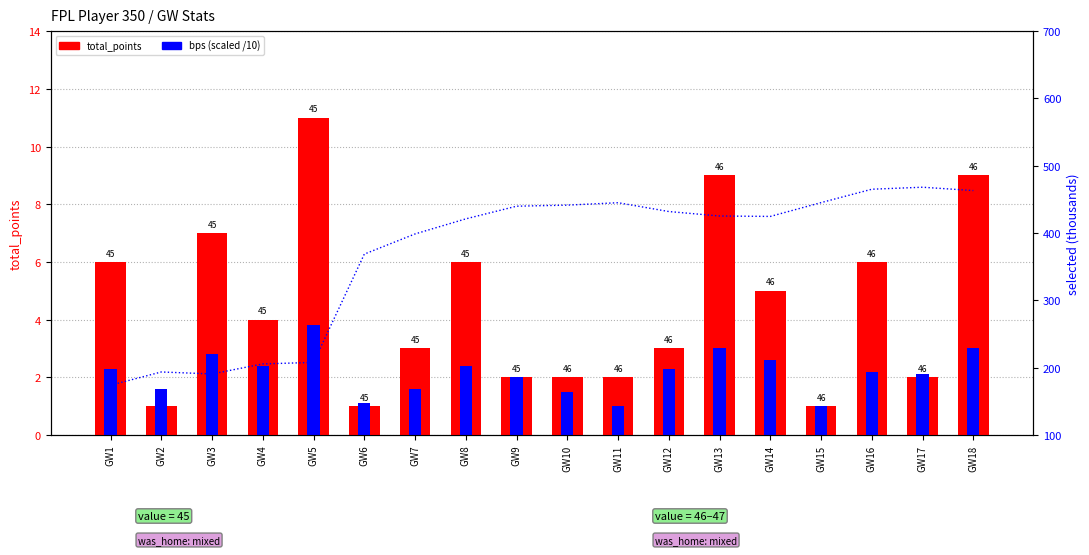

What is the approximate value of total_points at GW11?

2.0